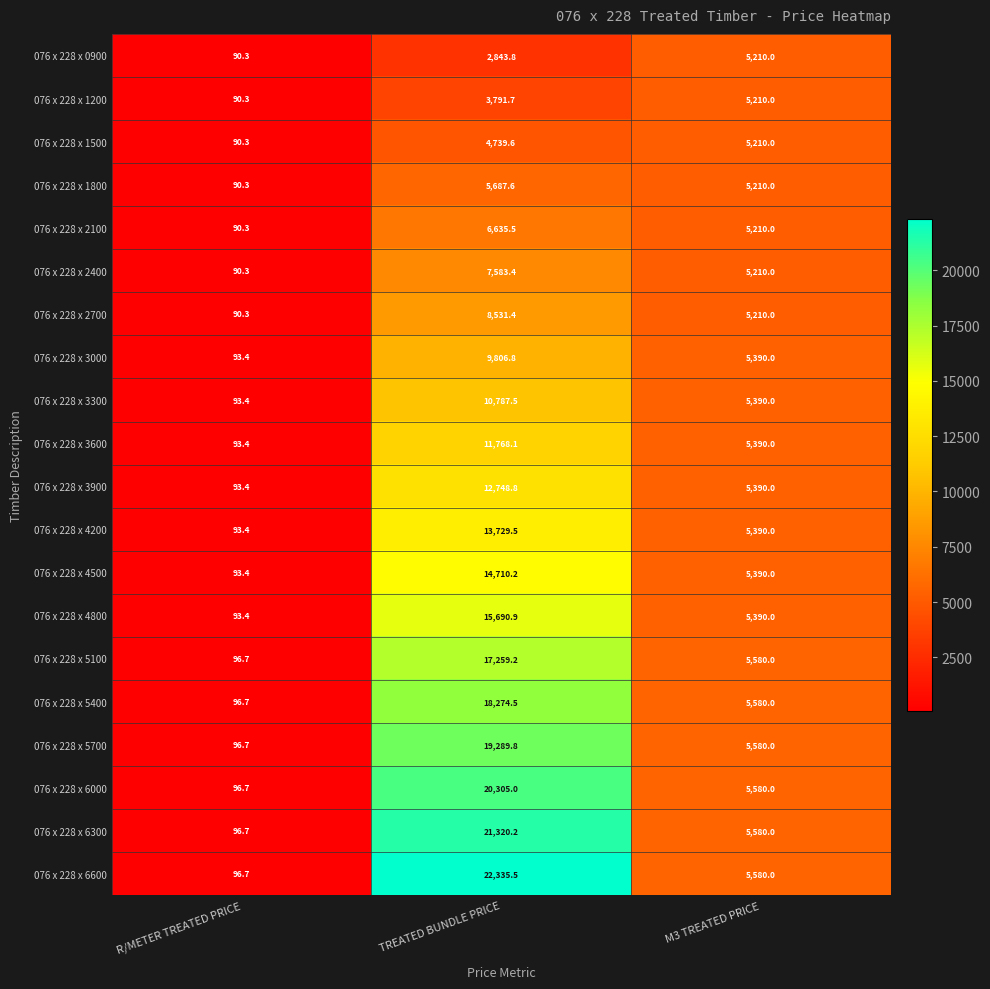

At which category is the sum across all series the highest?

TREATED BUNDLE PRICE